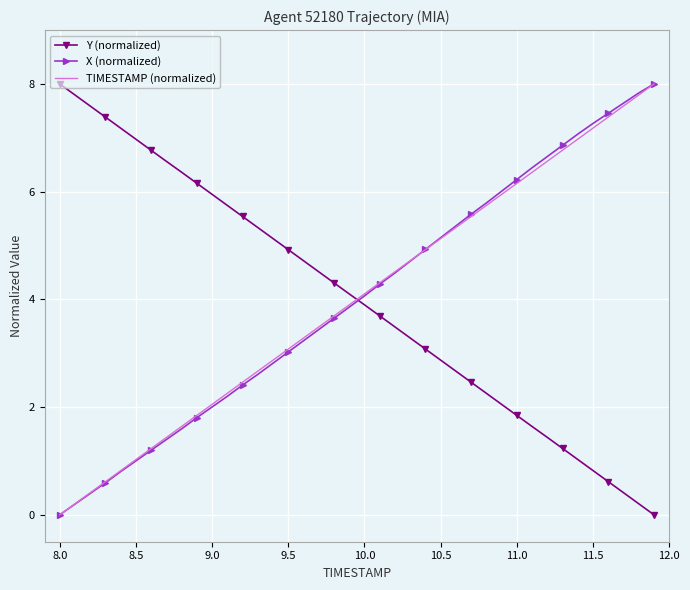

What is the highest value of the X (normalized) series?

8.0